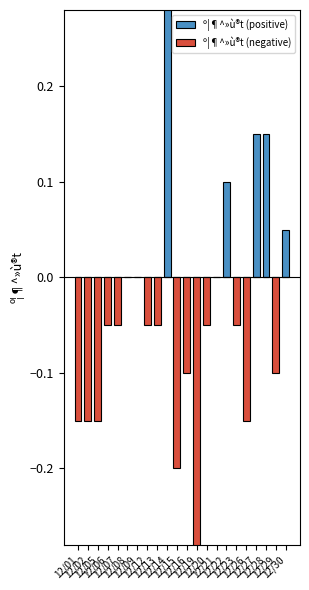

True or false: º¦¶^»ù®t (positive) has a value of -0.2 at 12/29.

False